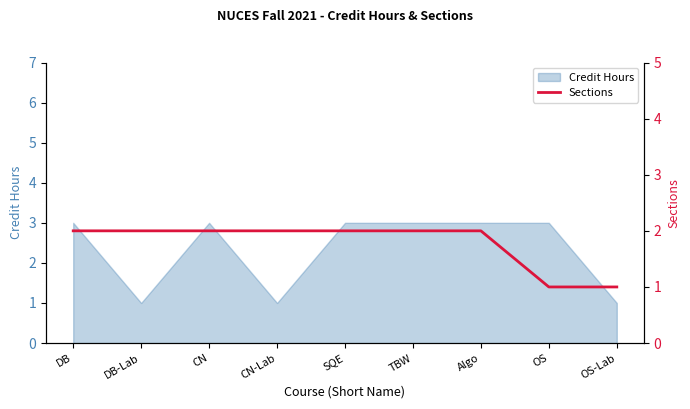

Reading left to right, what are all the values shown in this chart?

DB=2	DB-Lab=2	CN=2	CN-Lab=2	SQE=2	TBW=2	Algo=2	OS=1	OS-Lab=1